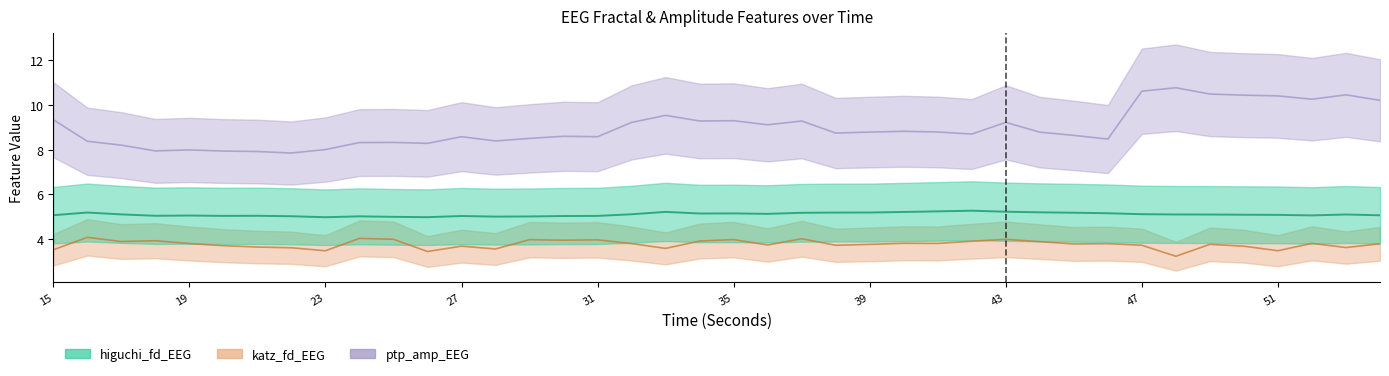

Rank the categories by ptp_amp_EEG value from lowest to highest.

22, 21, 20, 18, 19, 23, 17, 26, 24, 25, 16, 28, 46, 29, 31, 27, 30, 45, 42, 38, 44, 39, 41, 40, 36, 32, 43, 37, 34, 35, 15, 33, 54, 52, 51, 50, 53, 49, 47, 48